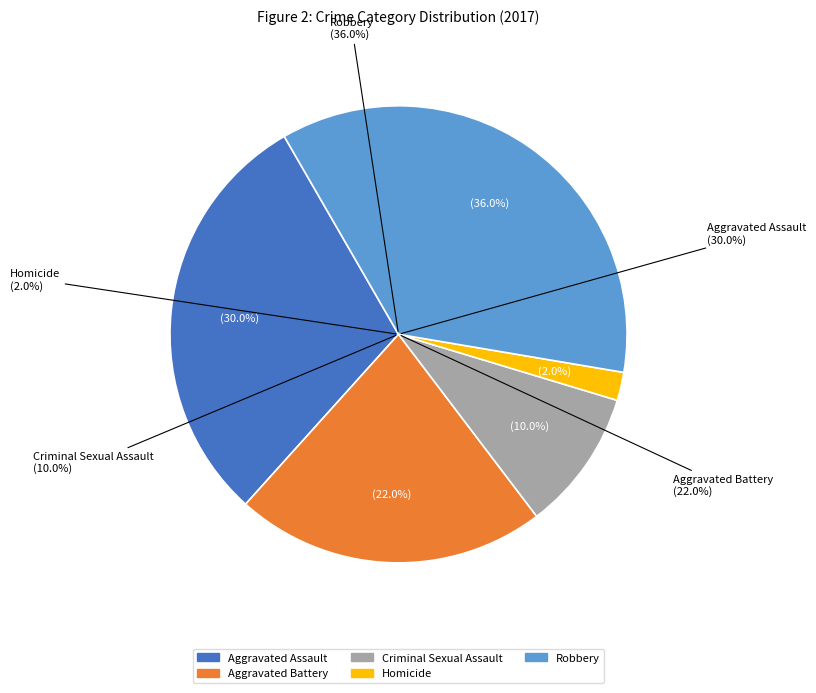

To the nearest percent, what is the combined percentage of Criminal Sexual Assault and Aggravated Assault?

40%